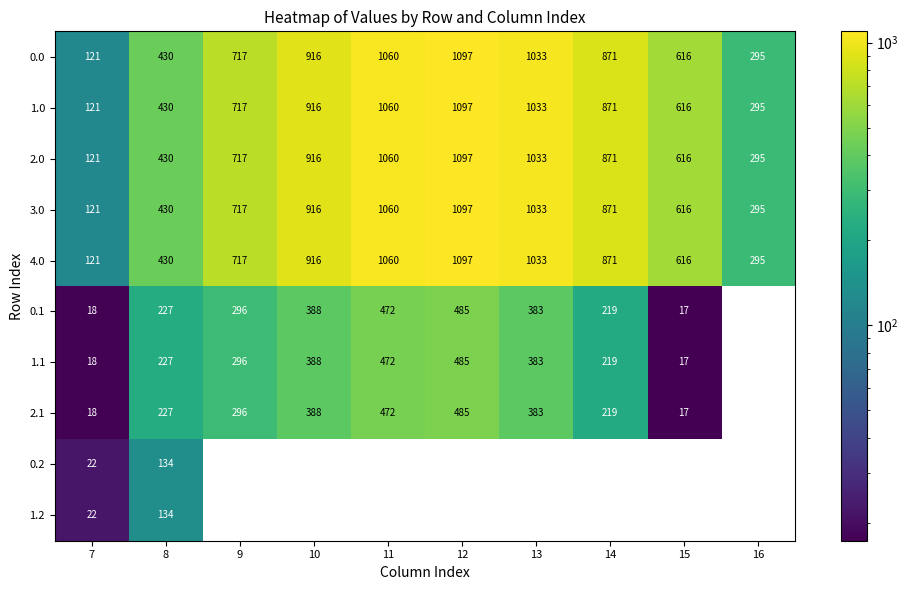

At how many categories does at least one series exceed 687?

6